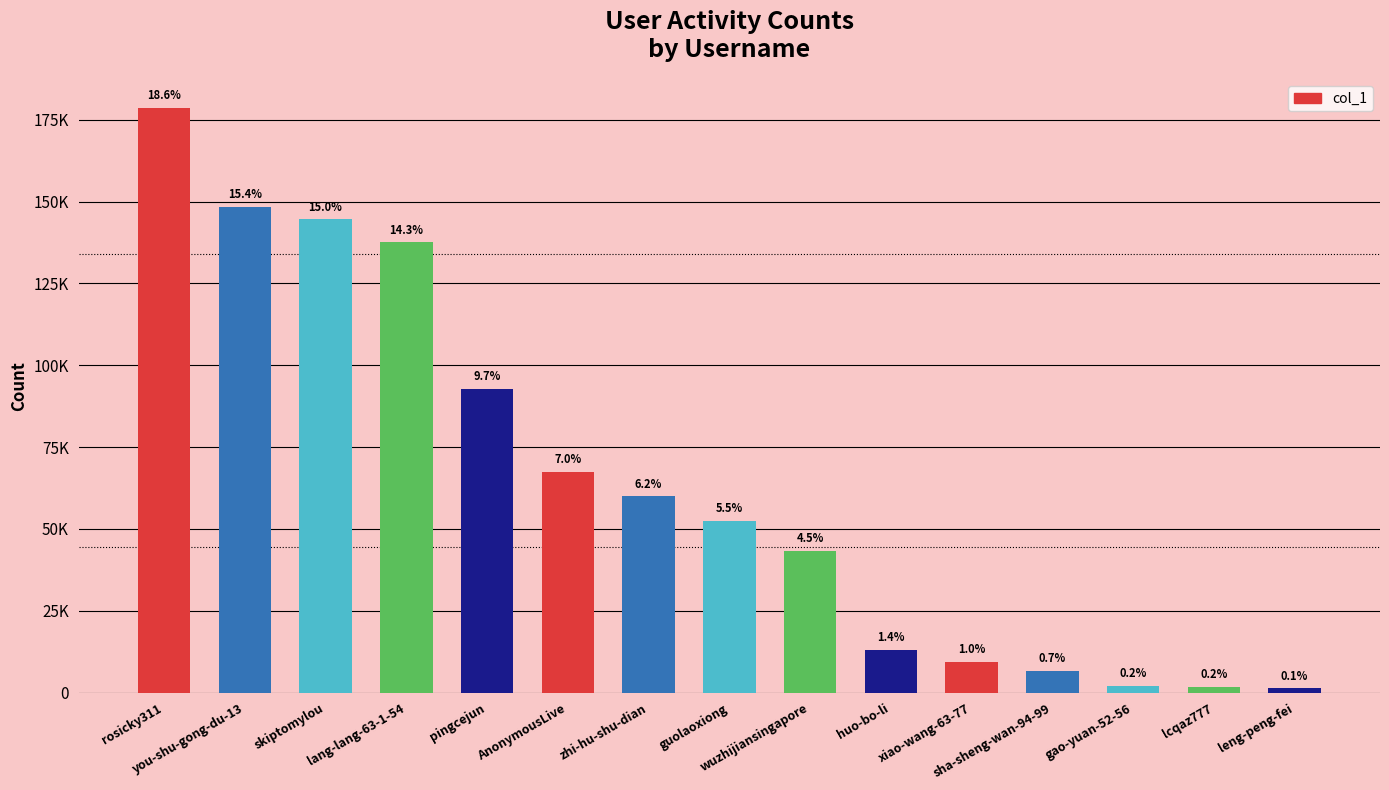

List the labels in order of value, largest first.

rosicky311, you-shu-gong-du-13, skiptomylou, lang-lang-63-1-54, pingcejun, AnonymousLive, zhi-hu-shu-dian, guolaoxiong, wuzhijiansingapore, huo-bo-li, xiao-wang-63-77, sha-sheng-wan-94-99, gao-yuan-52-56, lcqaz777, leng-peng-fei